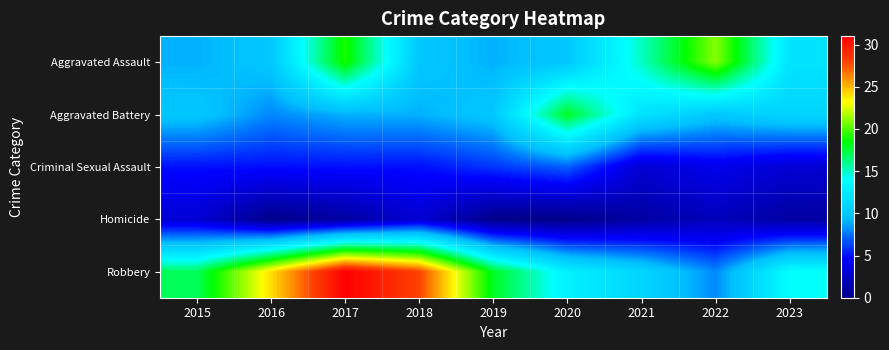

Which has a higher value, 2015 or 2018?

2018